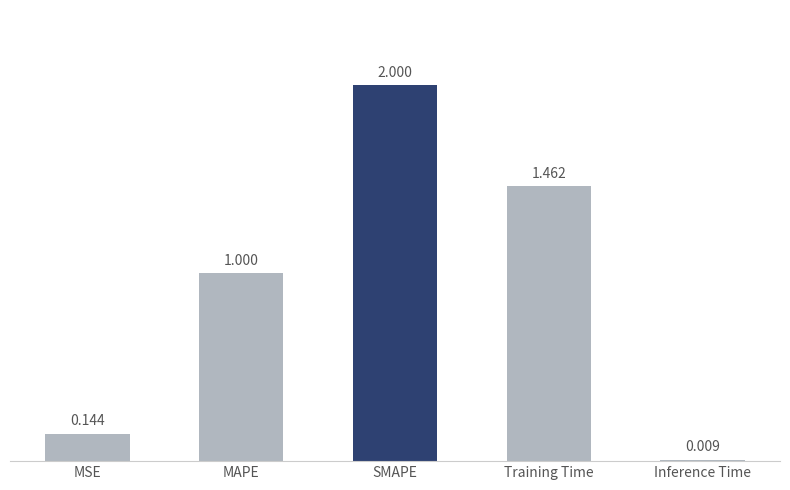

Between MSE and Training Time, which is larger?

Training Time